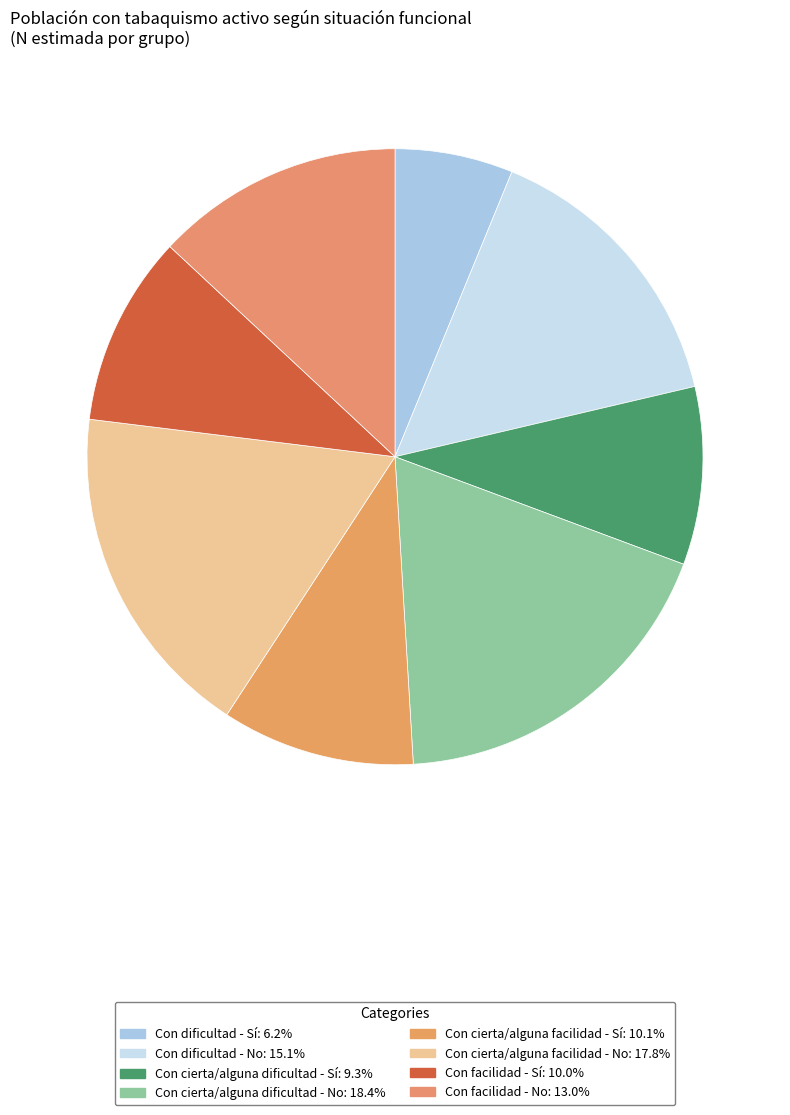

What is the ratio of the value at Con cierta/alguna facilidad - Sí to the value at Con facilidad - No?

0.8